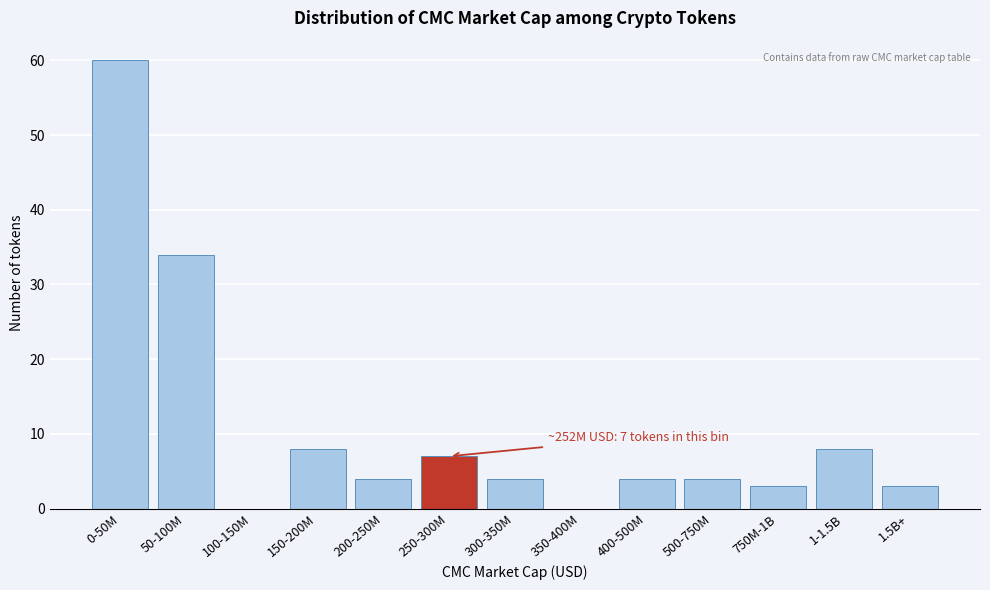

Reading left to right, extract all data points from this chart.

0-50M=60	50-100M=34	100-150M=0	150-200M=8	200-250M=4	250-300M=7	300-350M=4	350-400M=0	400-500M=4	500-750M=4	750M-1B=3	1-1.5B=8	1.5B+=3